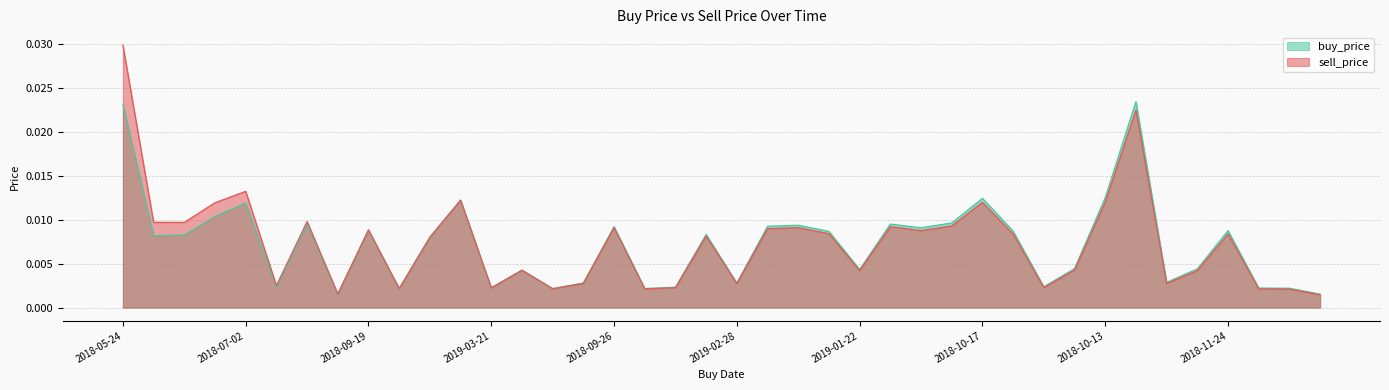

What is the label of the 19th point from the right?

2018-09-27